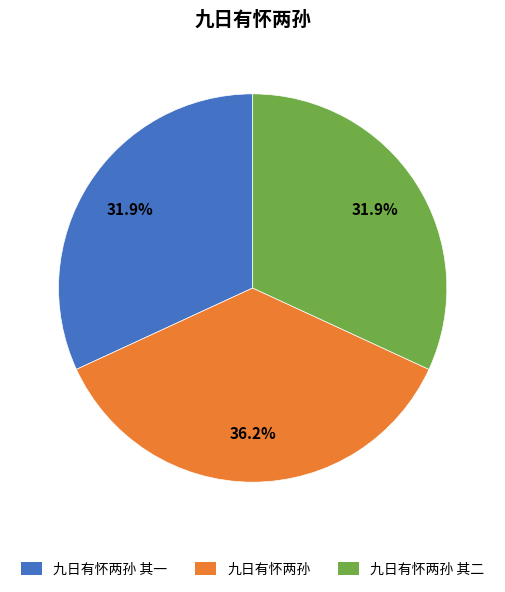

Count the number of slices in the pie.

3